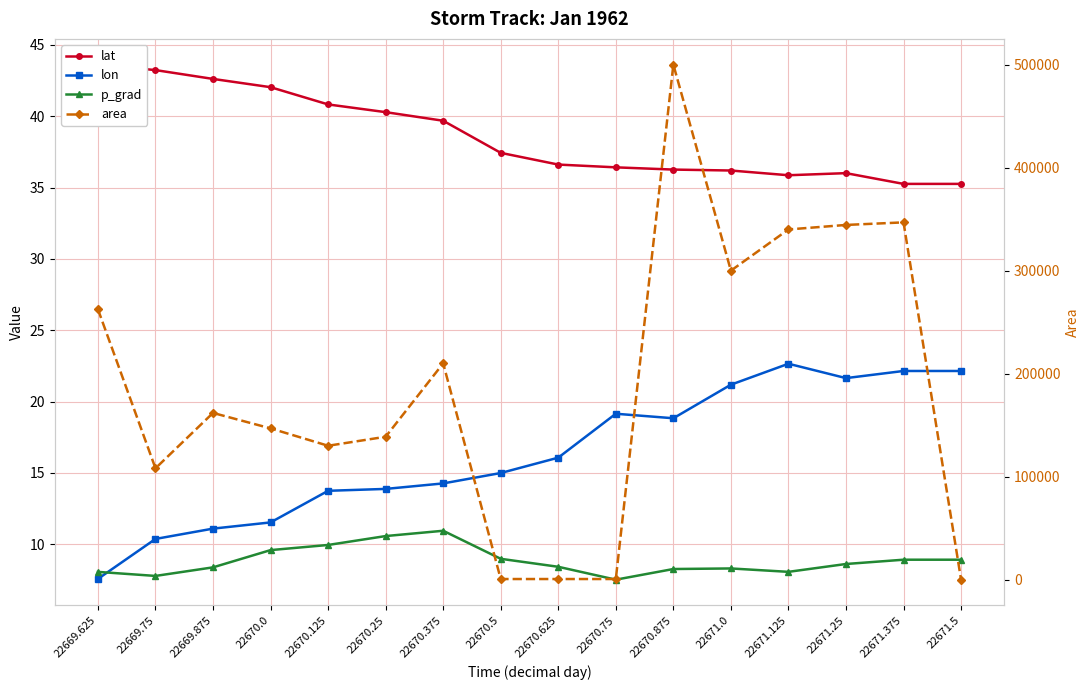

How many categories are shown in the chart?

16